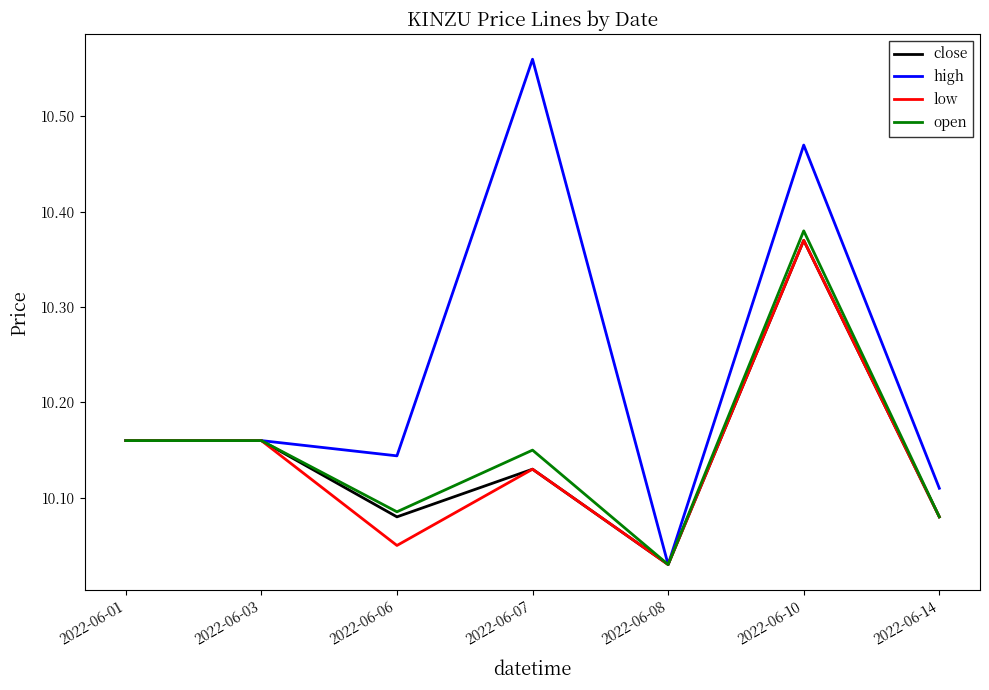

What is the difference between the highest and lowest values at 2022-06-07?

0.4